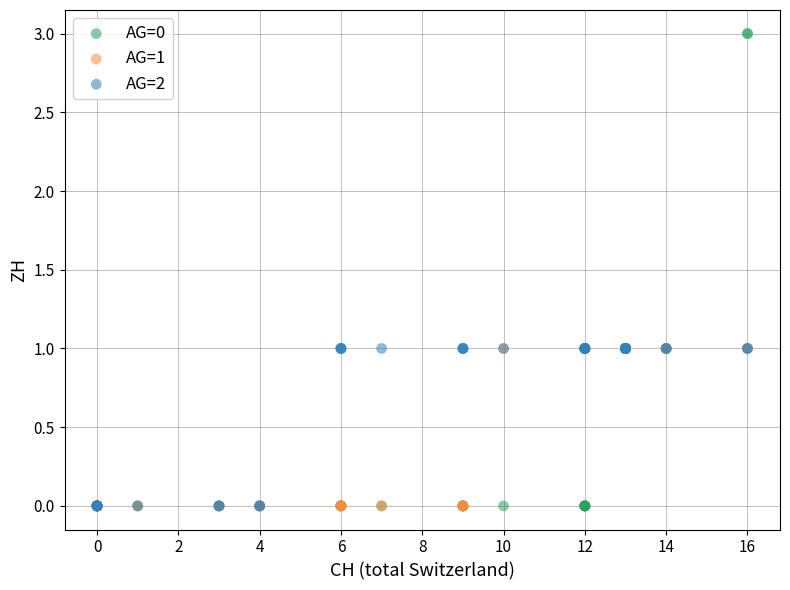

What are all the series names shown in the legend?

AG=0, AG=1, AG=2